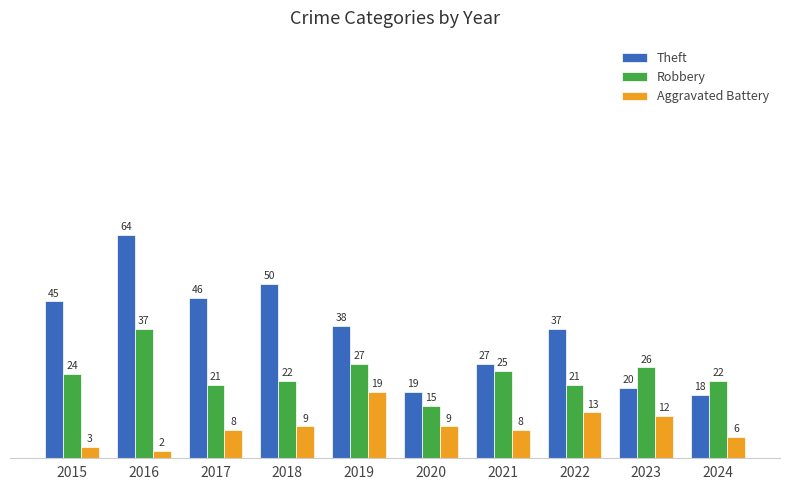

Rank the series at 2021 from highest to lowest value.

Theft, Robbery, Aggravated Battery